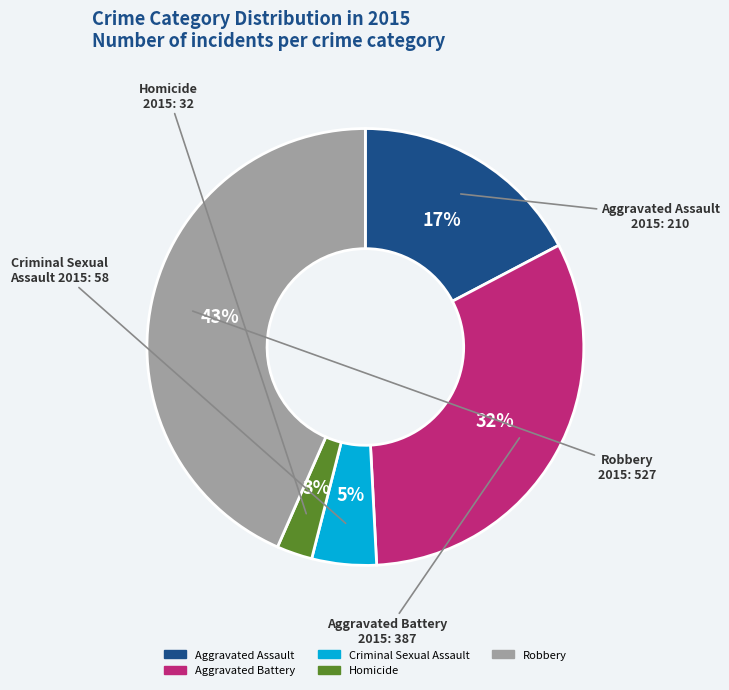

How many segments does this pie chart have?

5